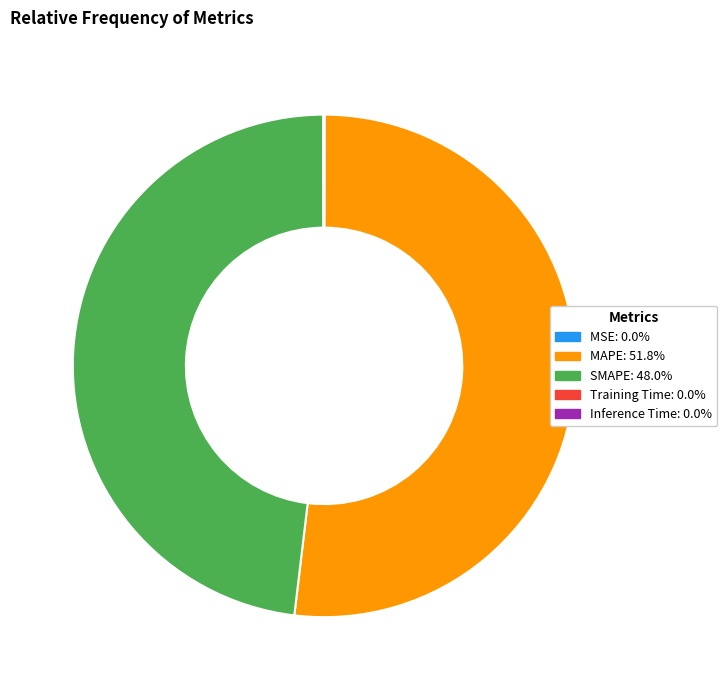

Which slice is the largest?

MAPE